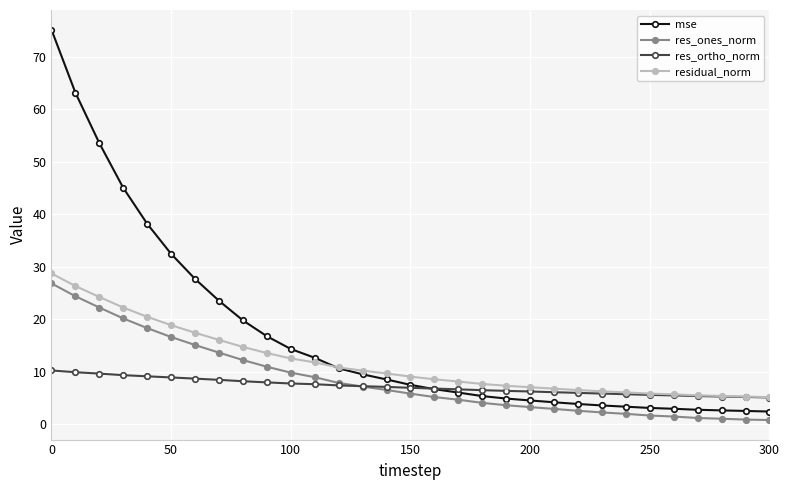

Rank the series by their maximum value, from lowest to highest.

res_ortho_norm, res_ones_norm, residual_norm, mse